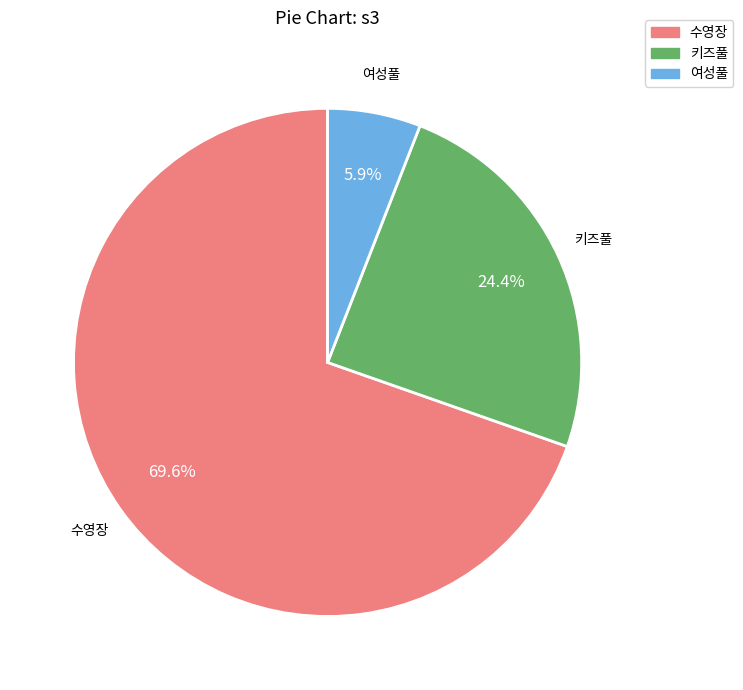

Does 키즈풀 account for over 50% of the chart?

No